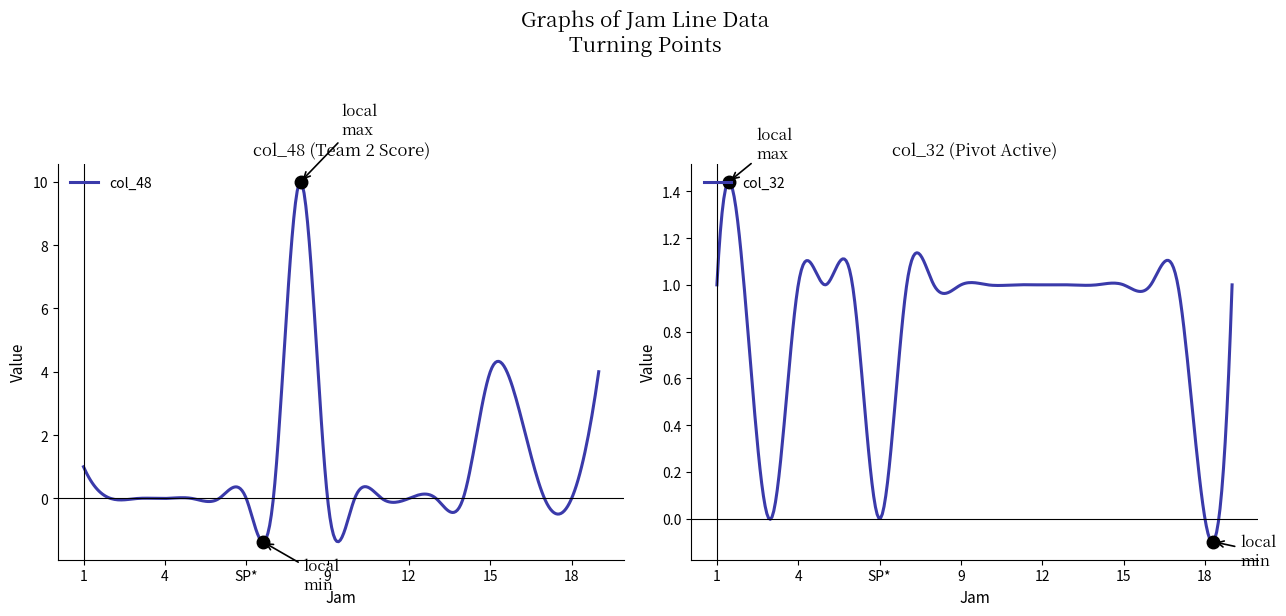

True or false: col_48 and col_32 cross at least once.

True